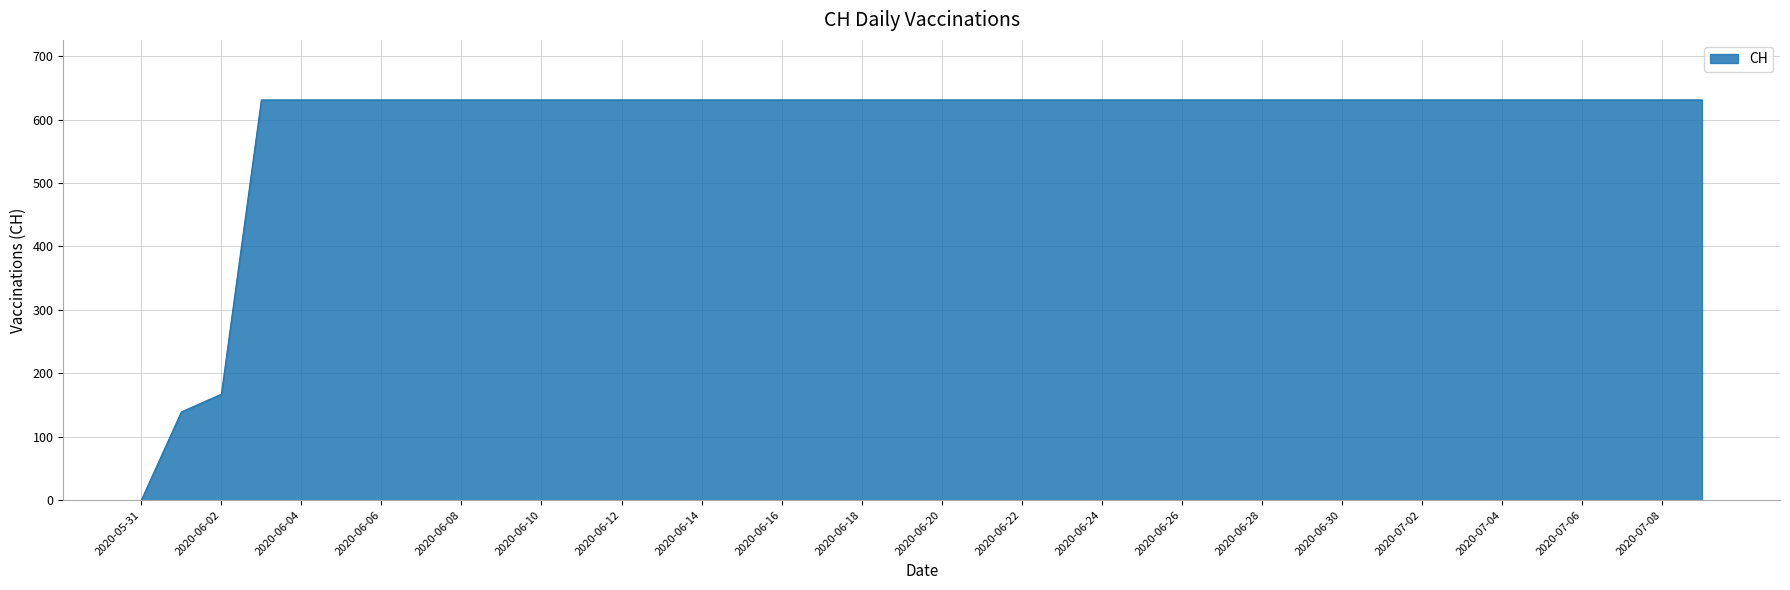

What is the greatest value displayed?

631